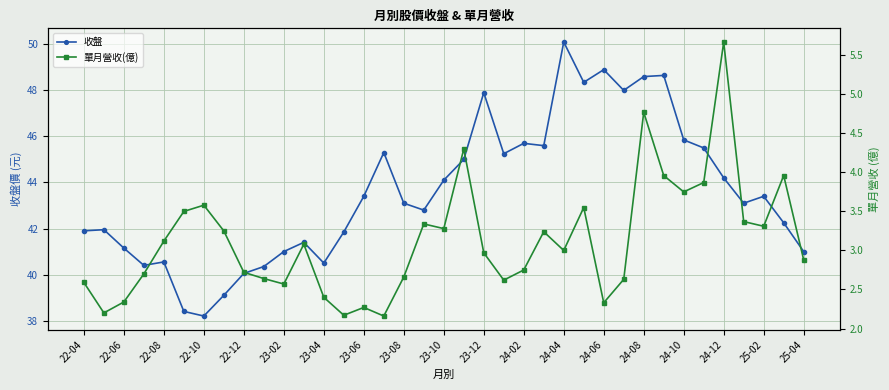

Which category has the highest value in the 收盤 series?

24-04